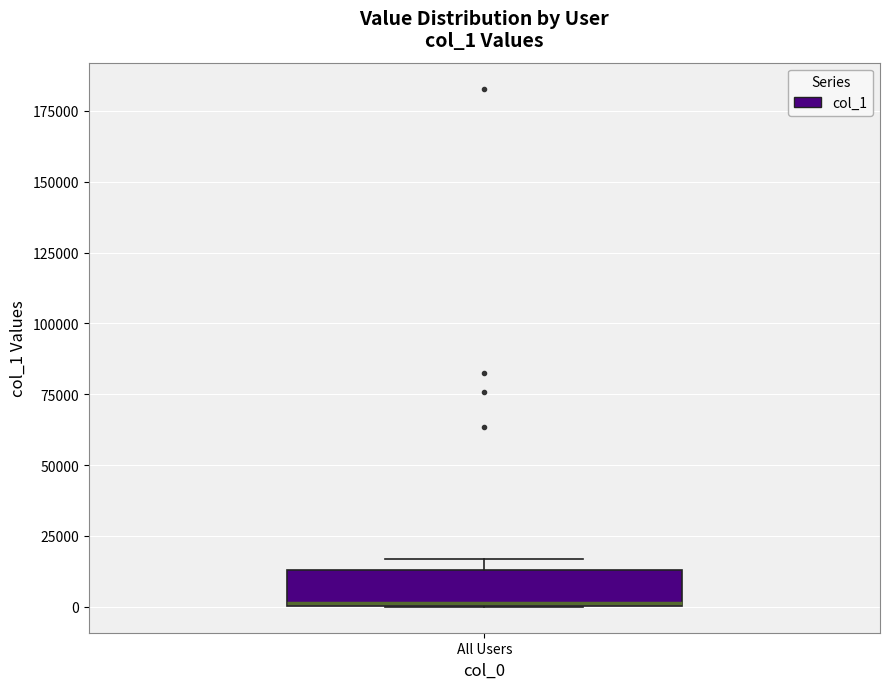

Read this box plot against the y-axis: the position of the median line, the range covered by the box, and the ends of both whiskers. The values are not printed on the chart, so give them approximately, as read against the axis.

median 0, box 0 to 15000, whiskers 0 to 15000 (just above the box's upper edge)